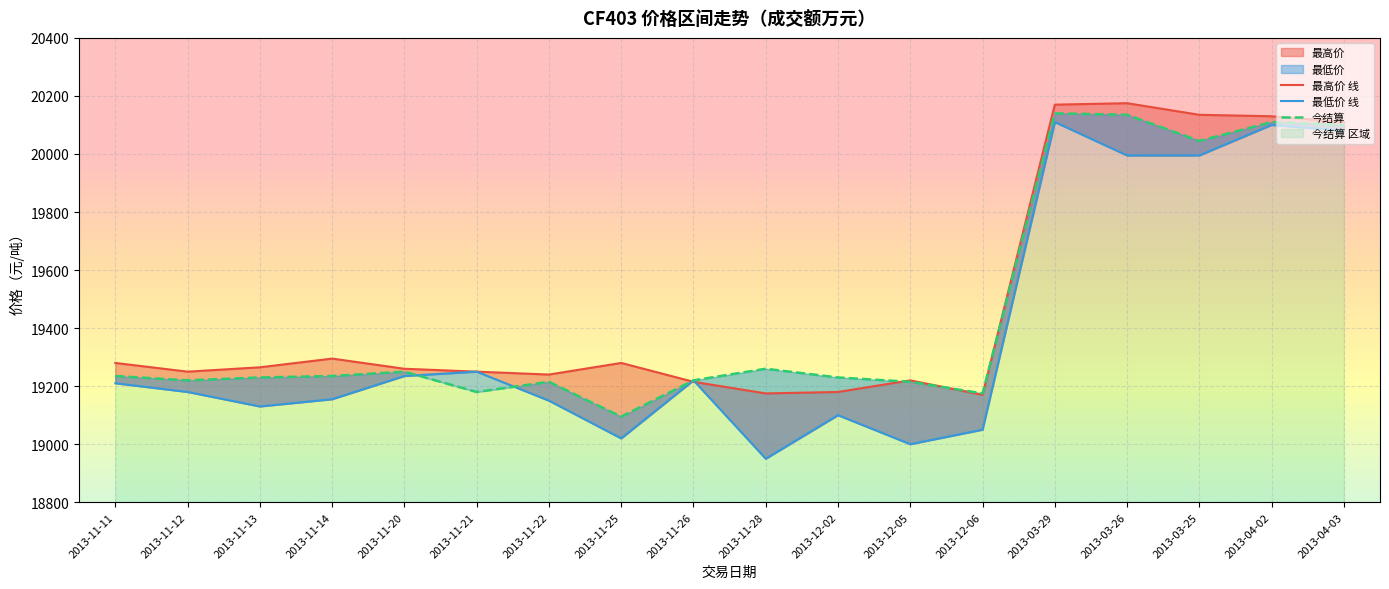

How many lines are shown in the chart?

3